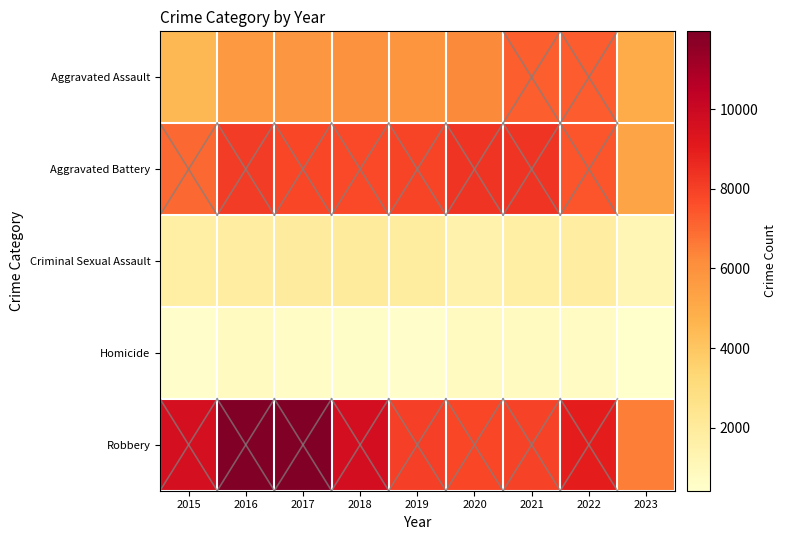

Count the number of data series in this chart.

5